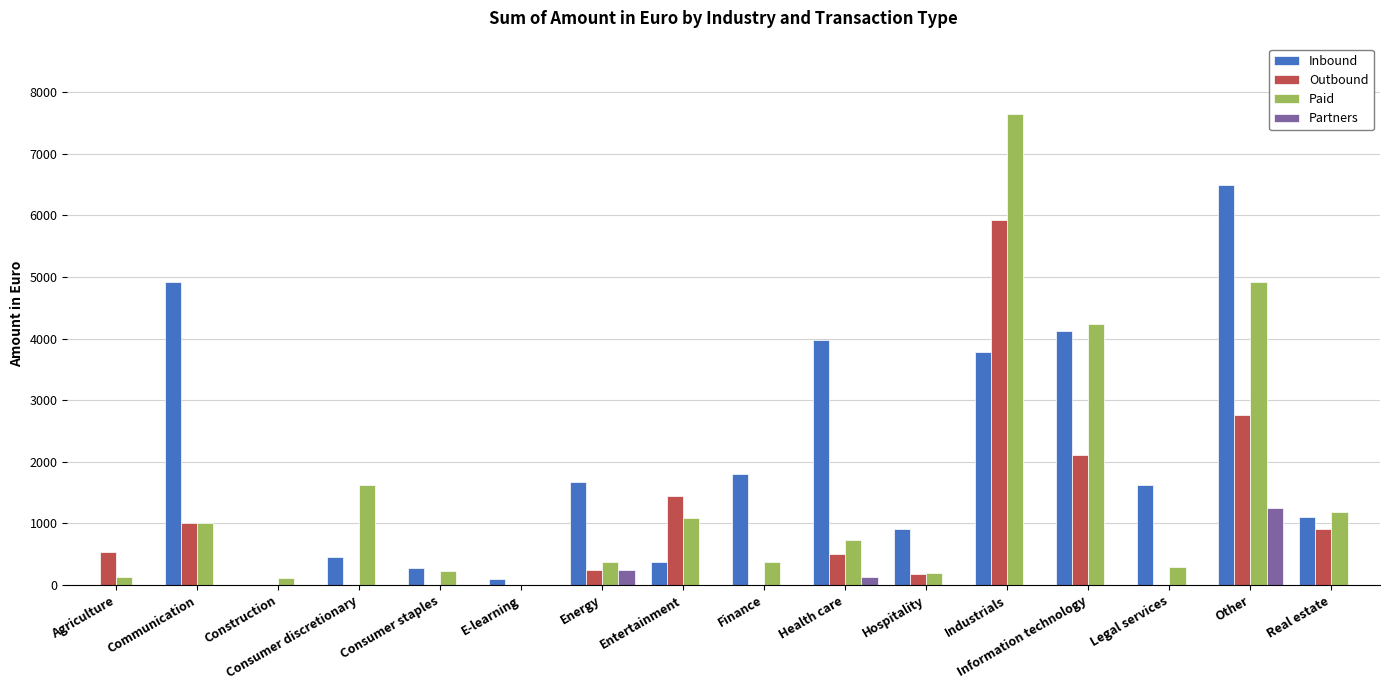

How many groups of bars are there?

16